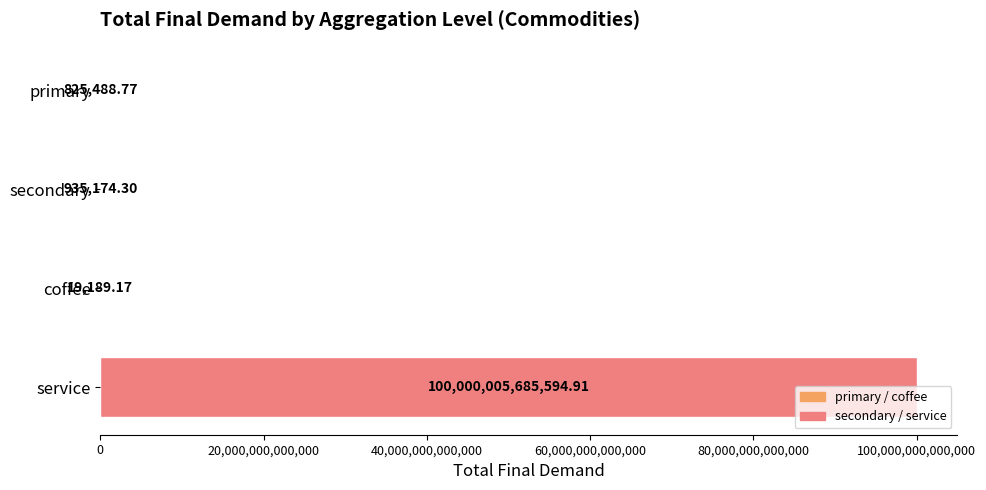

Are the bars horizontal?

Yes